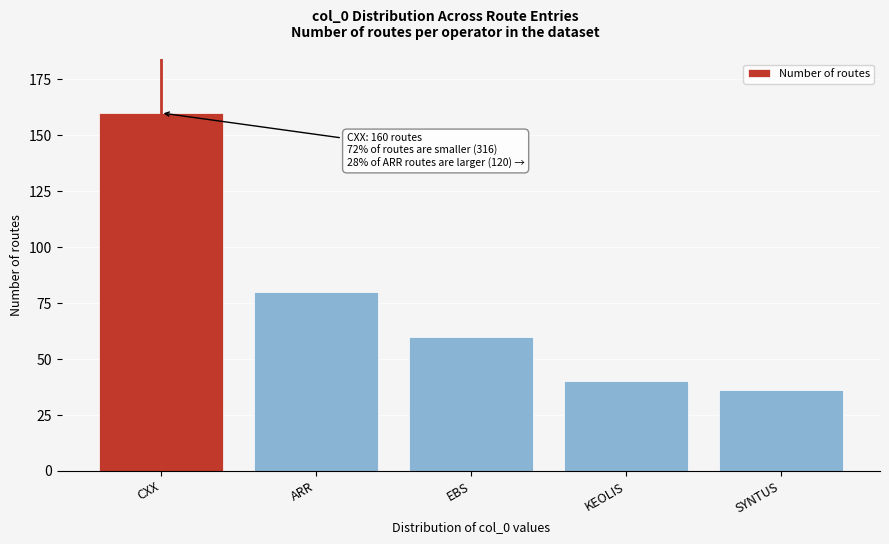

Reading left to right, extract all data points from this chart.

CXX=160	ARR=80	EBS=60	KEOLIS=40	SYNTUS=36